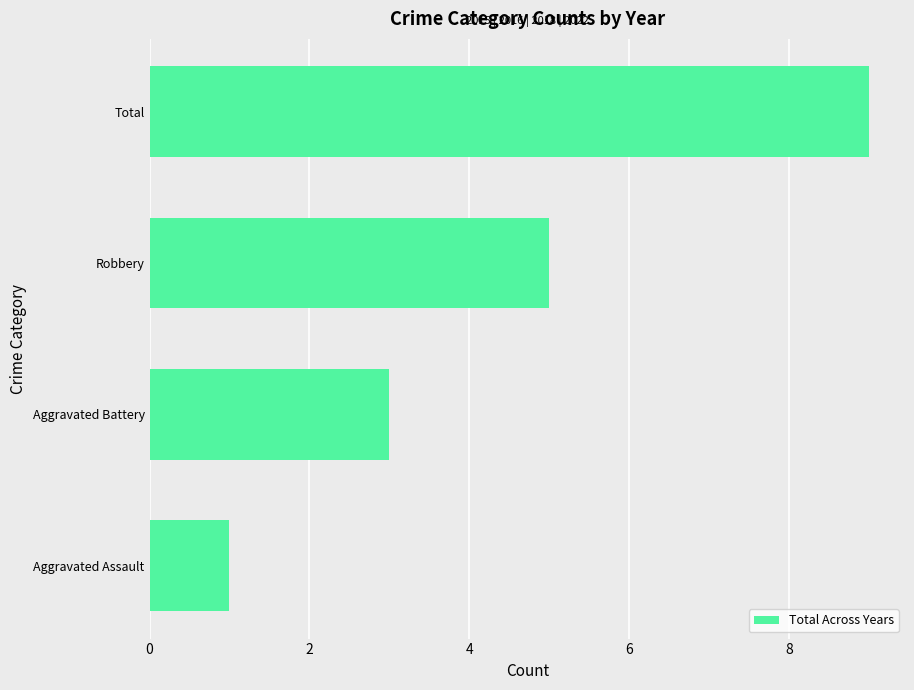

Reading top to bottom, list all the values displayed in this chart.

9	5	3	1